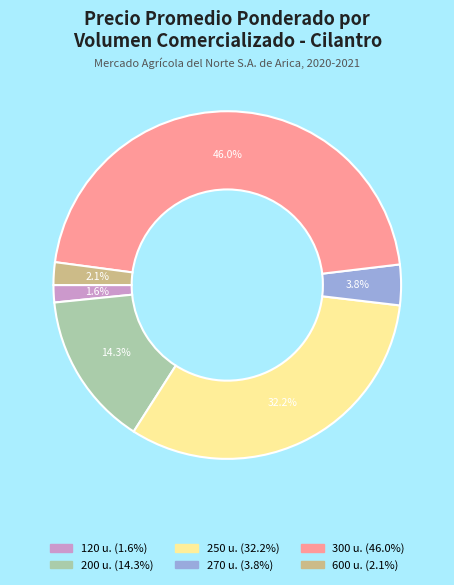

Is there any slice that represents more than half of the pie?

No